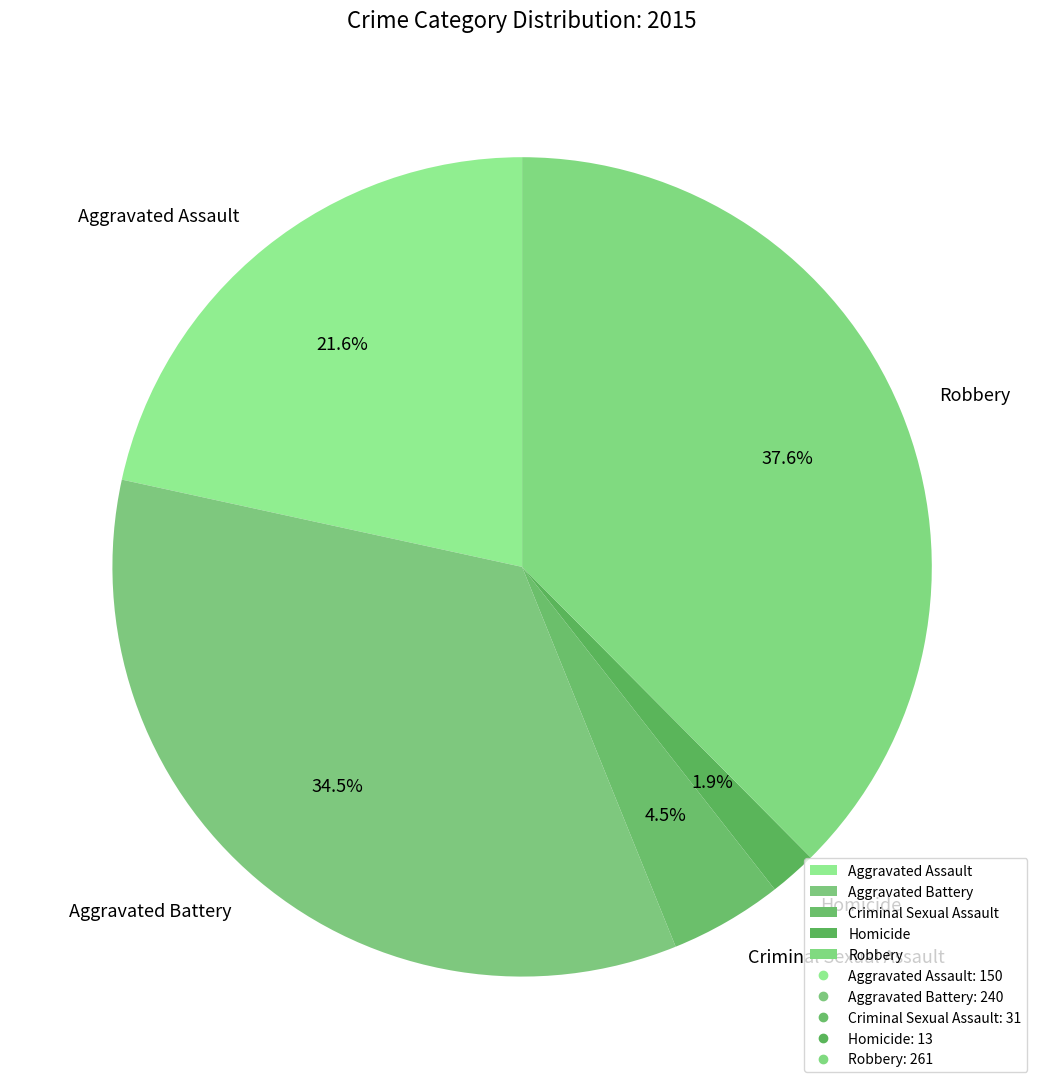

Which has a higher value, Aggravated Battery or Aggravated Assault?

Aggravated Battery